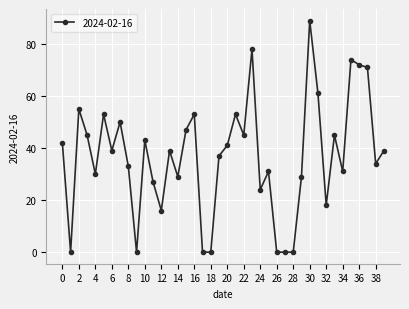

What is the maximum value shown in the chart?

89